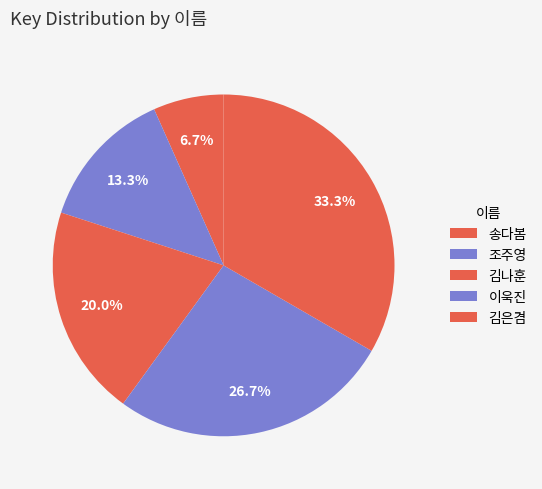

What portion of the pie excludes 김나훈?

80.0%